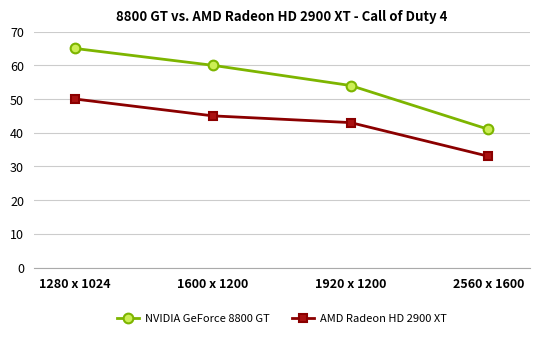

Is the value of AMD Radeon HD 2900 XT at 1280 x 1024 greater than the value of NVIDIA GeForce 8800 GT at 1280 x 1024?

No